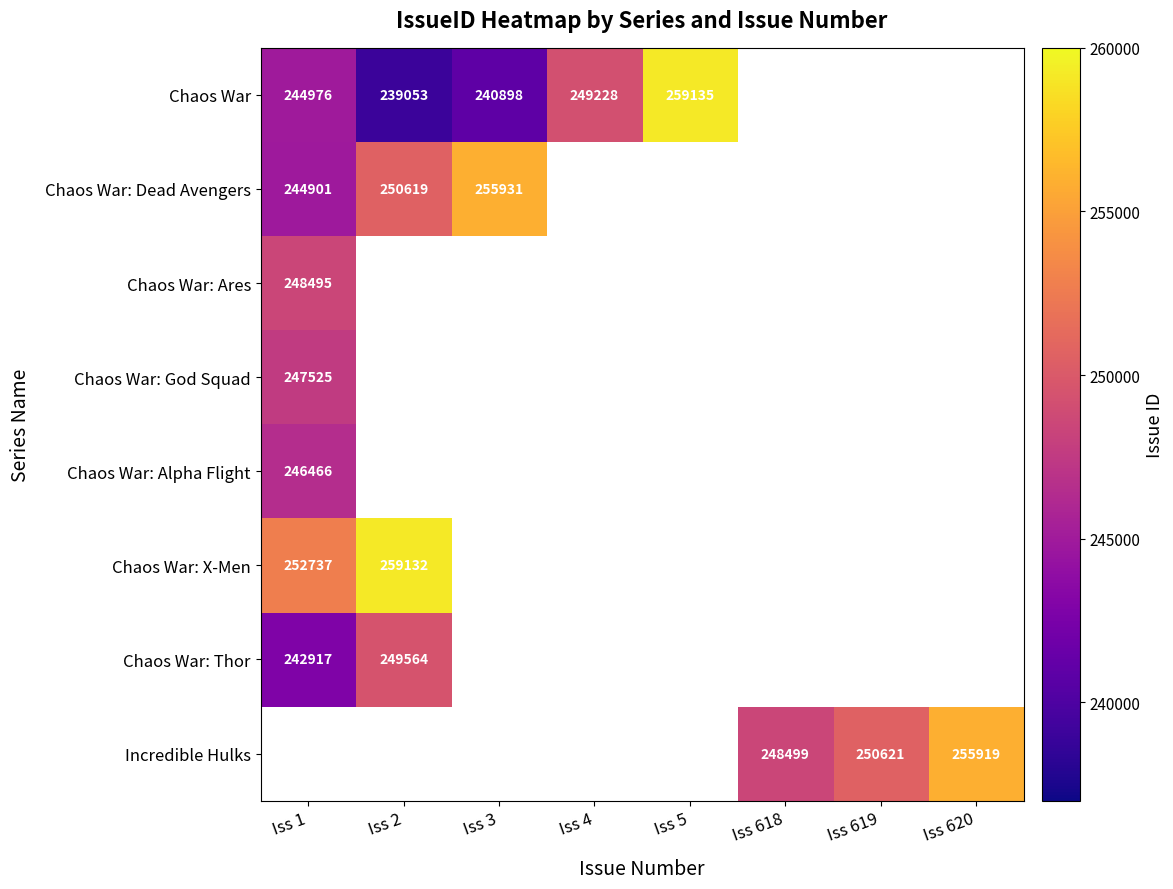

Is it true that Incredible Hulks equals 248499 at Iss 618?

True